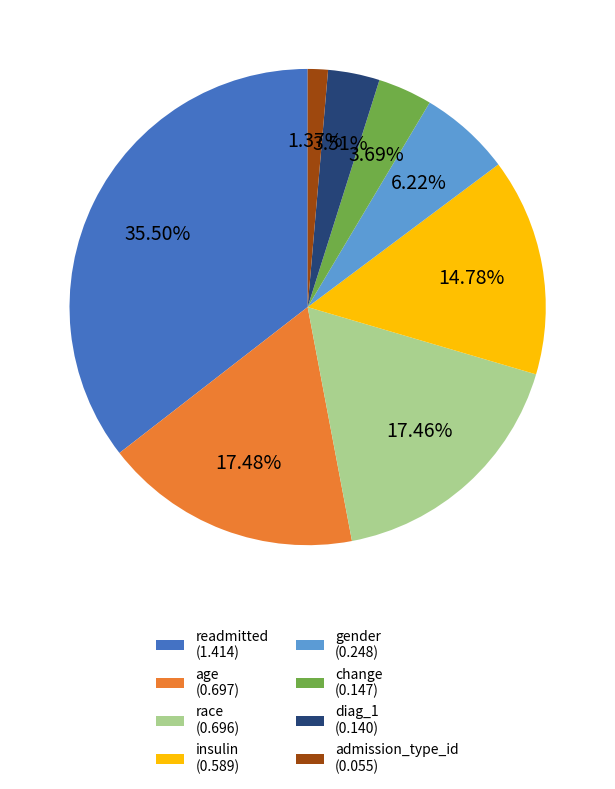

Which has a higher value, race (0.696) or admission_type_id (0.055)?

race (0.696)